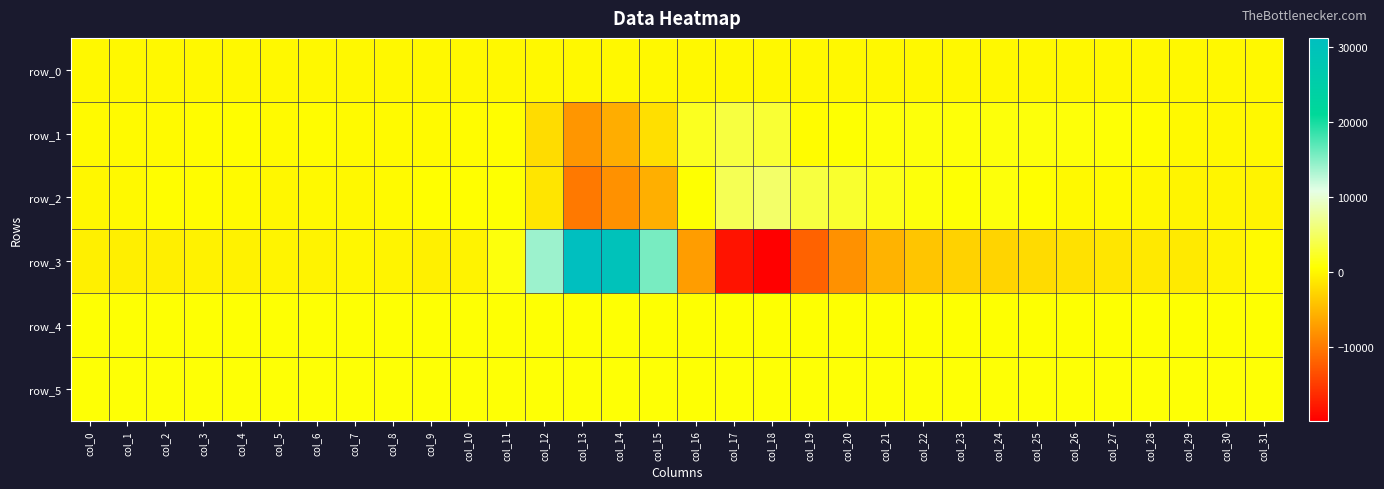

The row_5 series shows 836.0 at col_26. True or false?

True